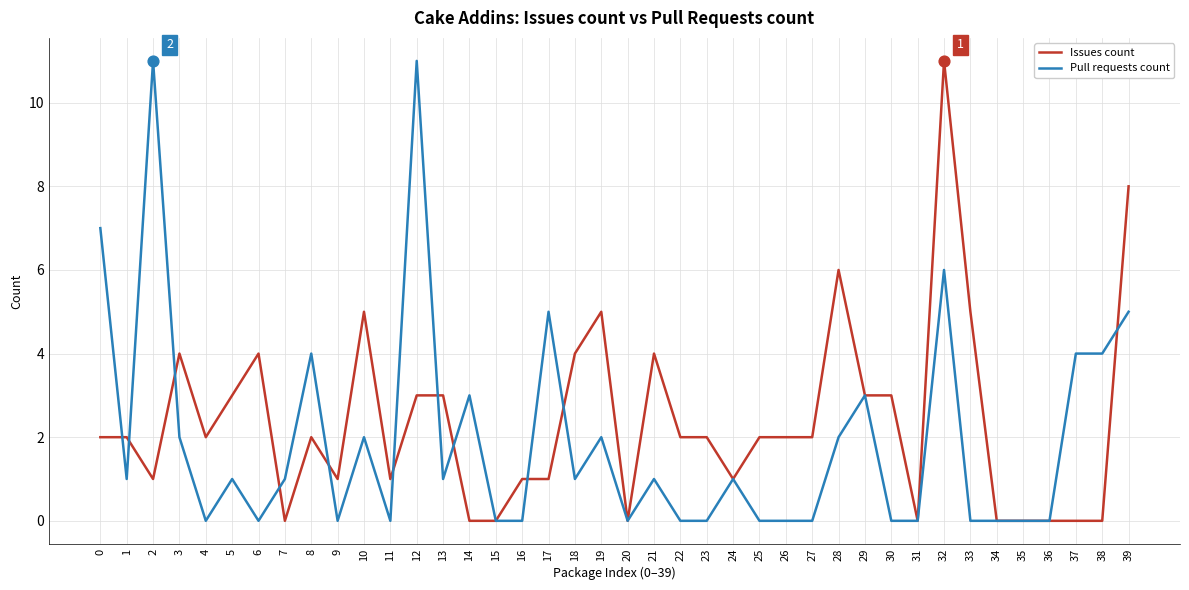

Which series changed the most between 2 and 23?

Pull requests count